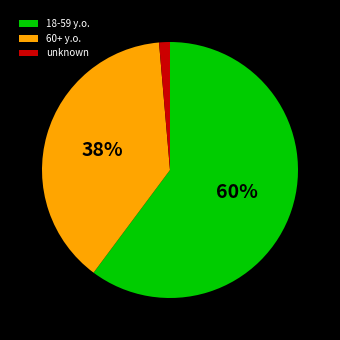

Which category has the biggest portion of the pie?

18-59 y.o.